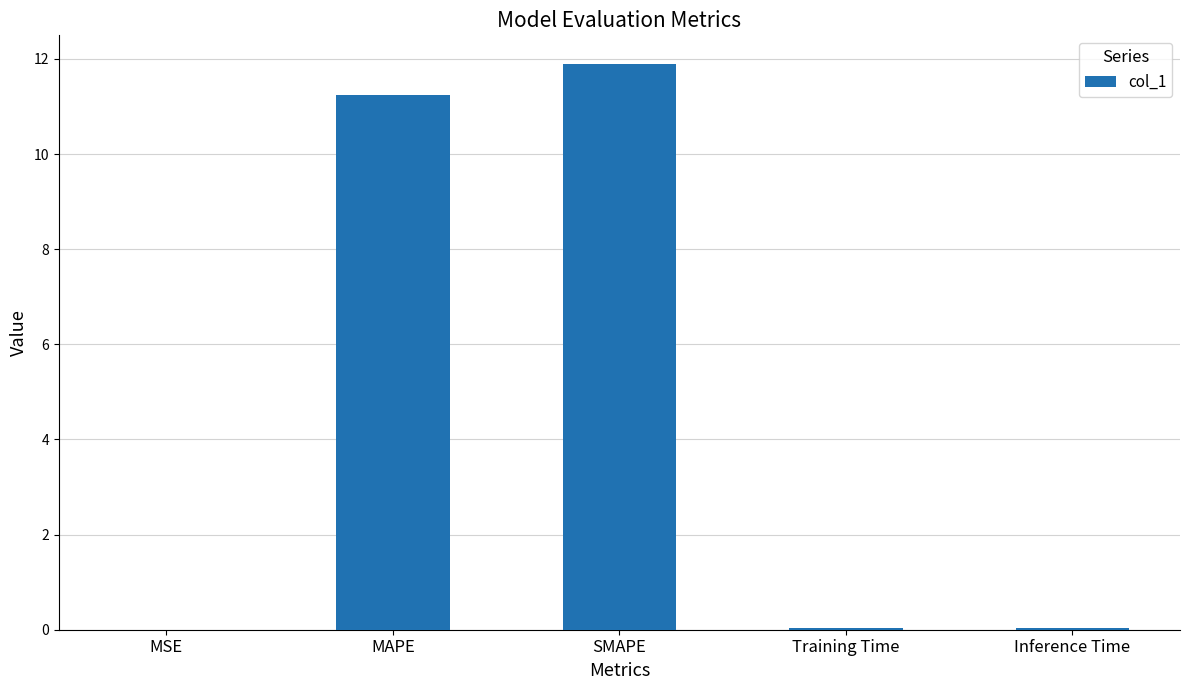

Are the bars grouped side by side (vs. stacked)?

No